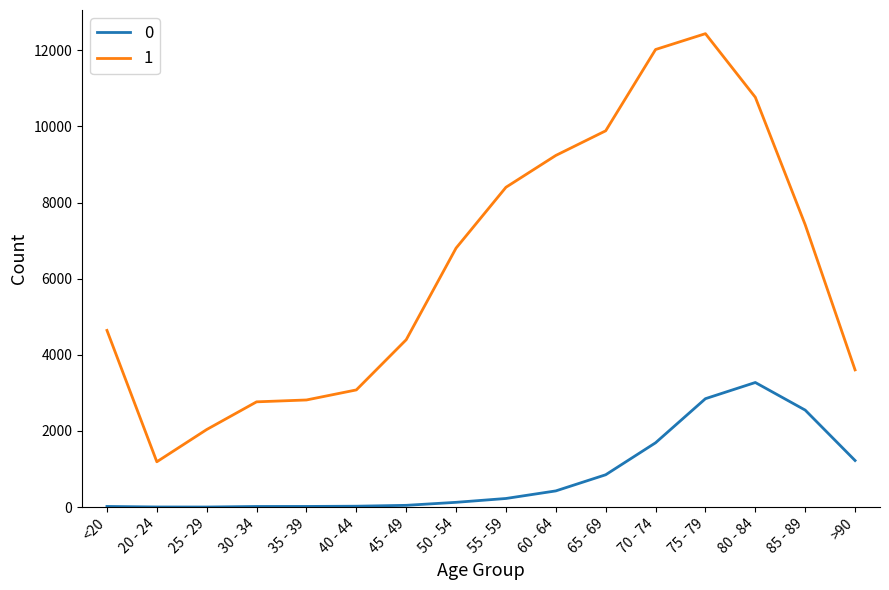

The value of 0 at 75 - 79 is 4141. True or false?

False